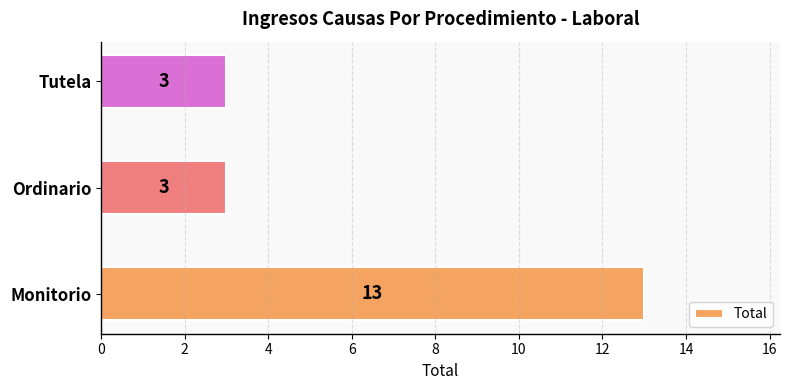

Is it true that the value at Ordinario is 3?

True